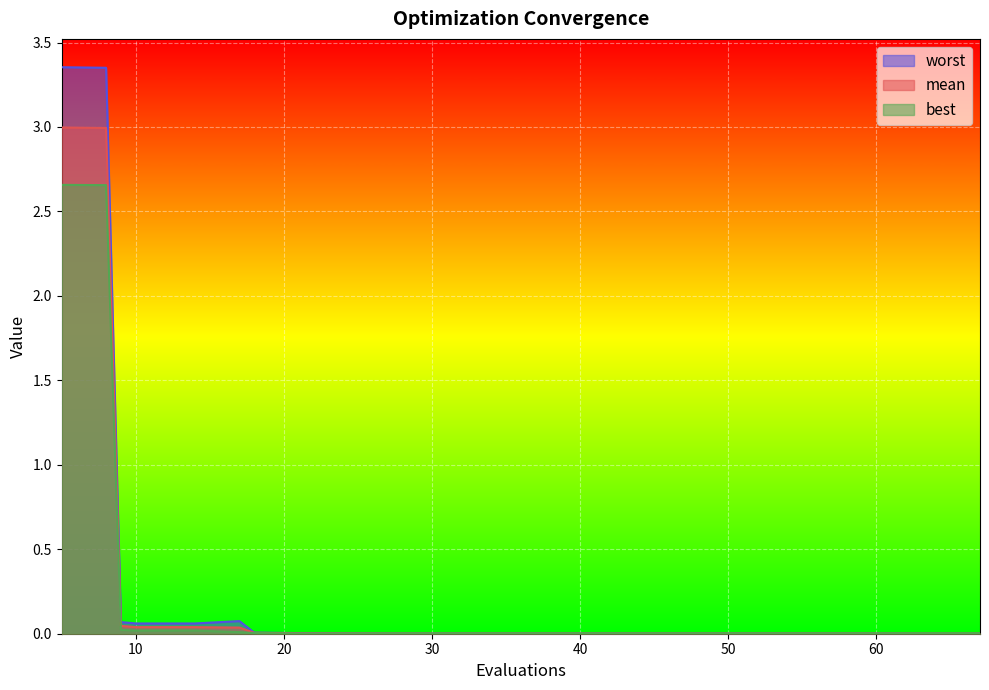

What is the greatest value displayed?

3.4